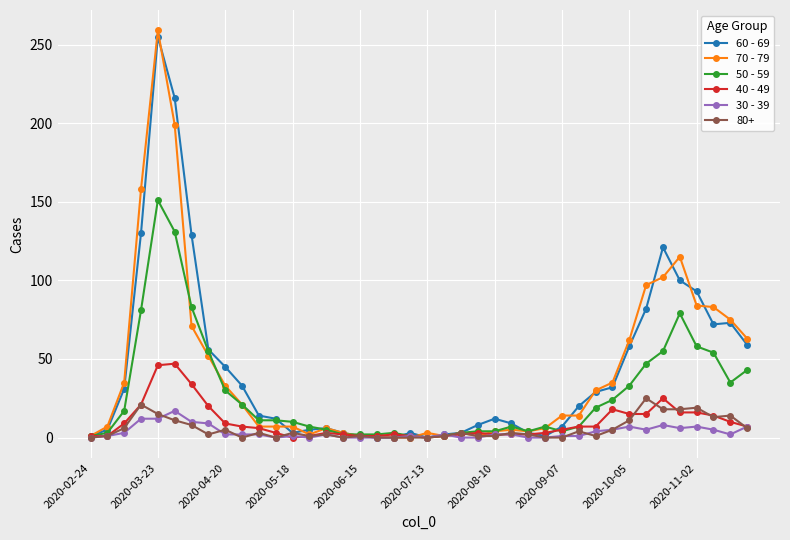

What is the maximum value shown in the chart?

259